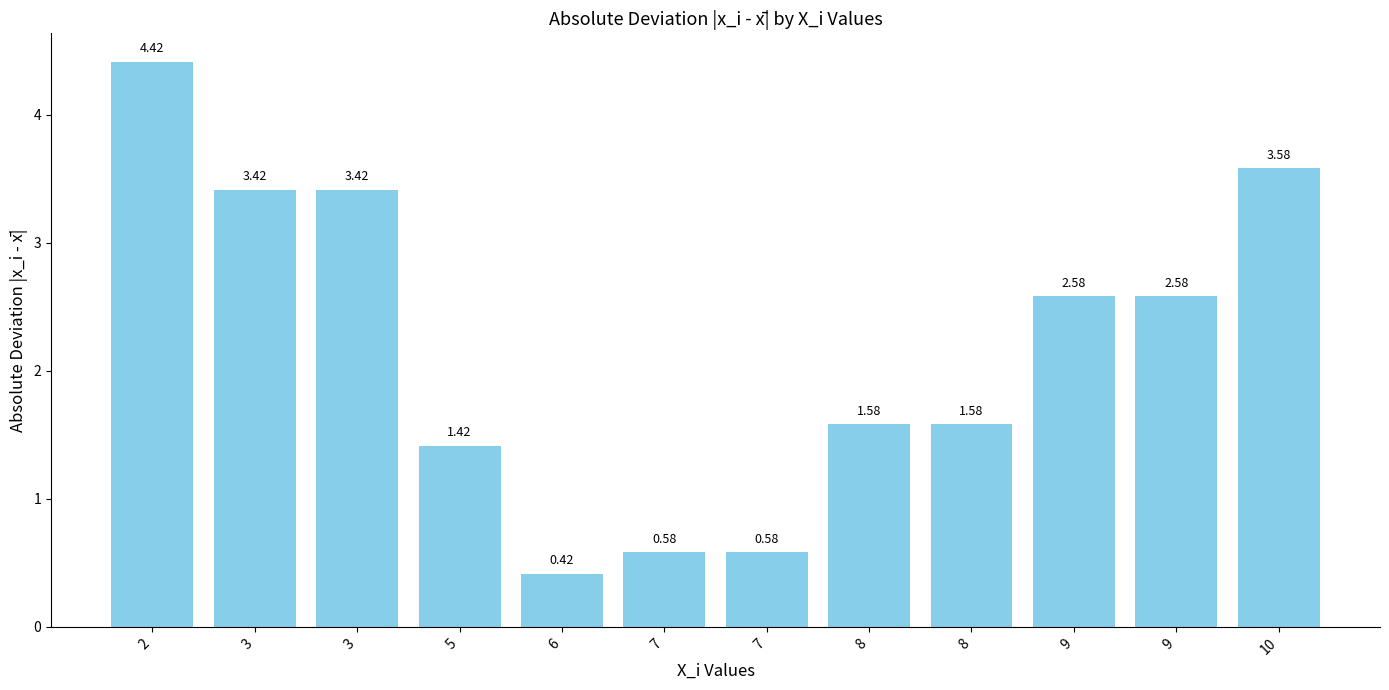

Reading right to left, transcribe all the data shown in this chart.

10=3.6	9=2.6	9=2.6	8=1.6	8=1.6	7=0.6	7=0.6	6=0.4	5=1.4	3=3.4	3=3.4	2=4.4